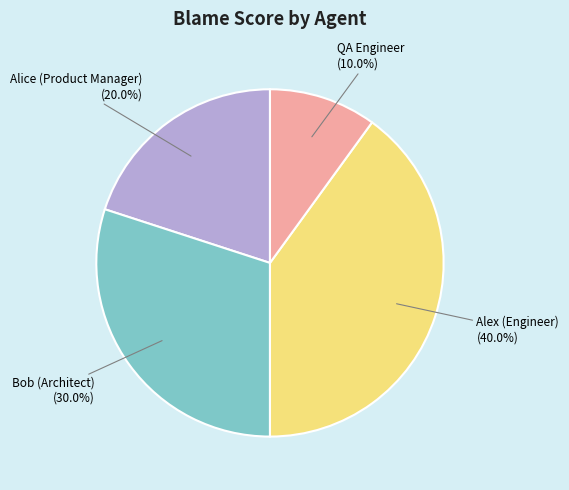

How many segments does this pie chart have?

4